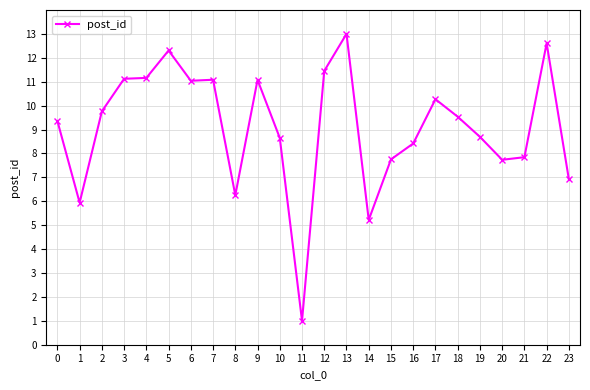

How many data points does each series have?

24